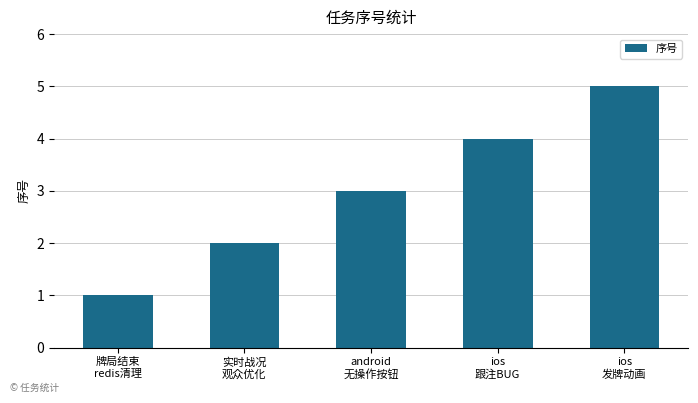

What is the difference between the maximum and minimum values?

4